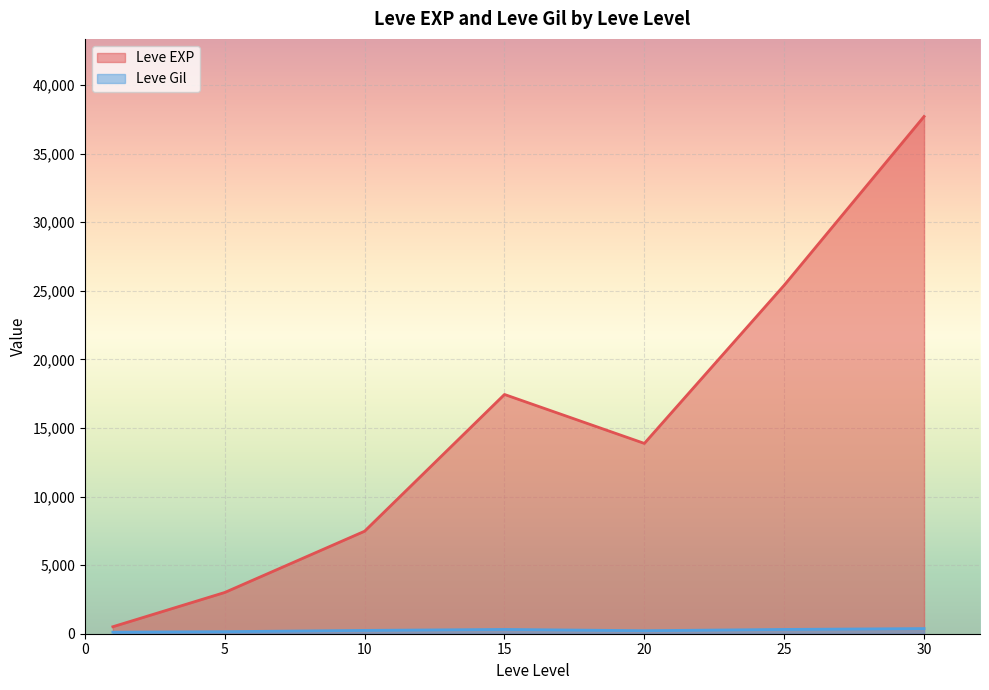

What value does the Leve Gil series have at 20, to the nearest 5?

105